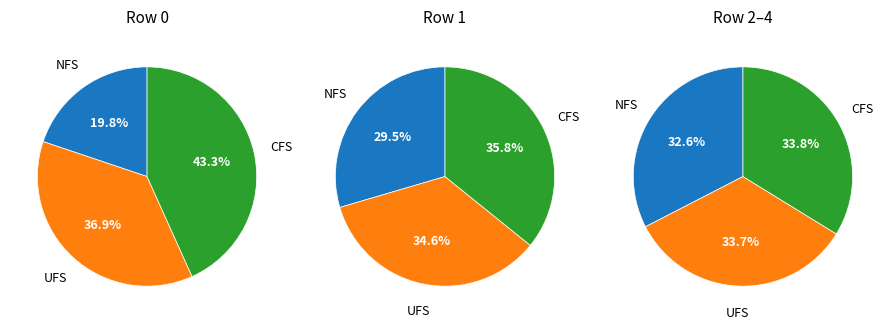

Approximately how many times larger is the value at 4 compared to 3?

1.0